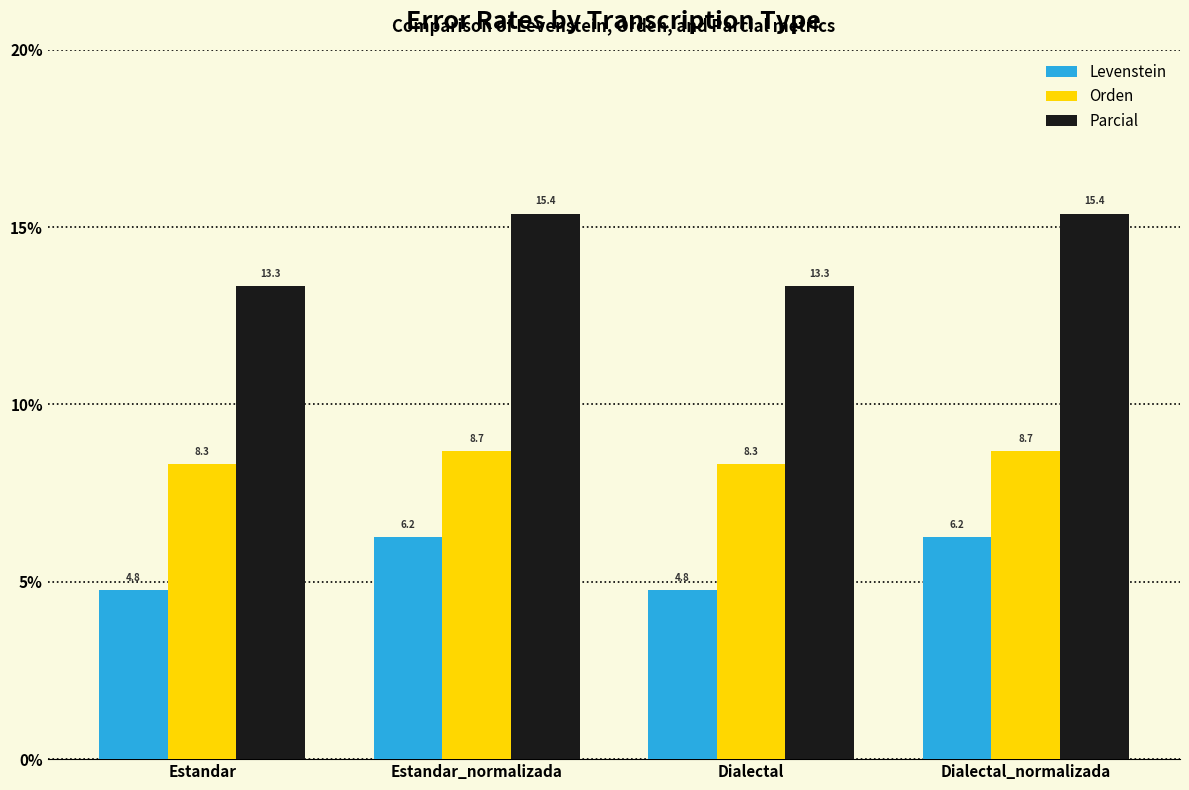

At Dialectal, list the series in order from smallest to largest.

Levenstein, Orden, Parcial